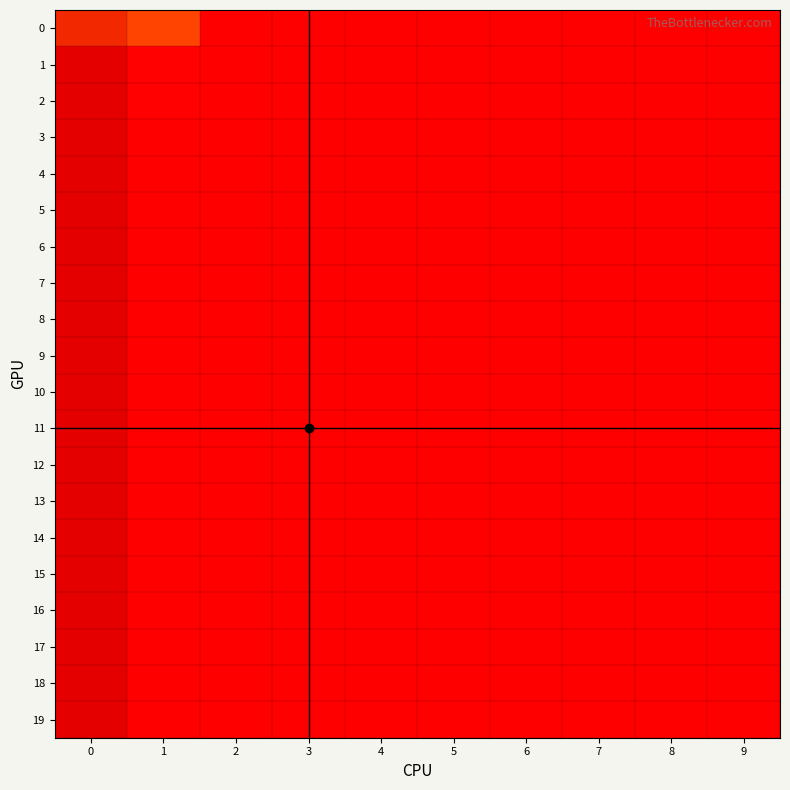

At 2, list the series in order from largest to smallest.

0, 1, 2, 3, 4, 5, 6, 7, 8, 9, 10, 11, 12, 13, 14, 15, 16, 17, 18, 19